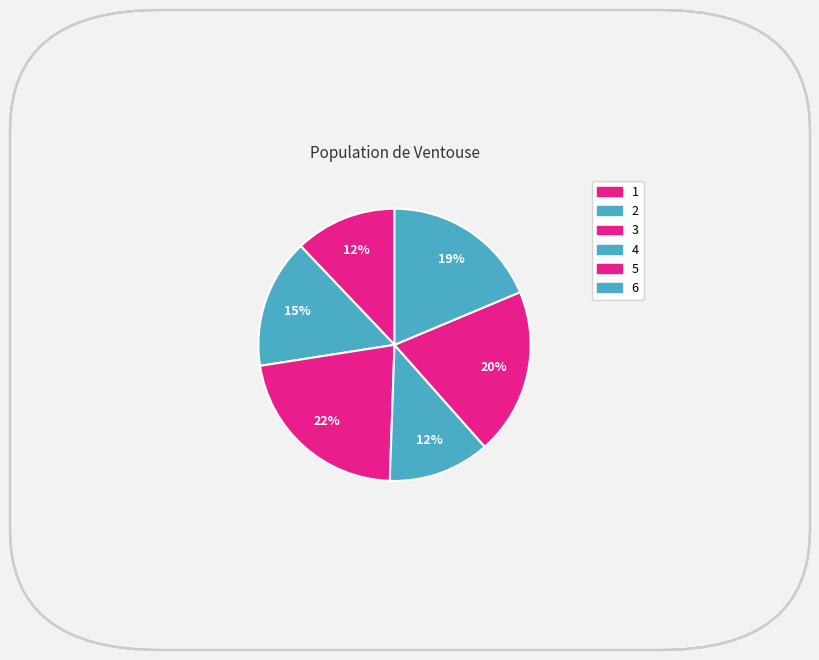

How many segments does this pie chart have?

6